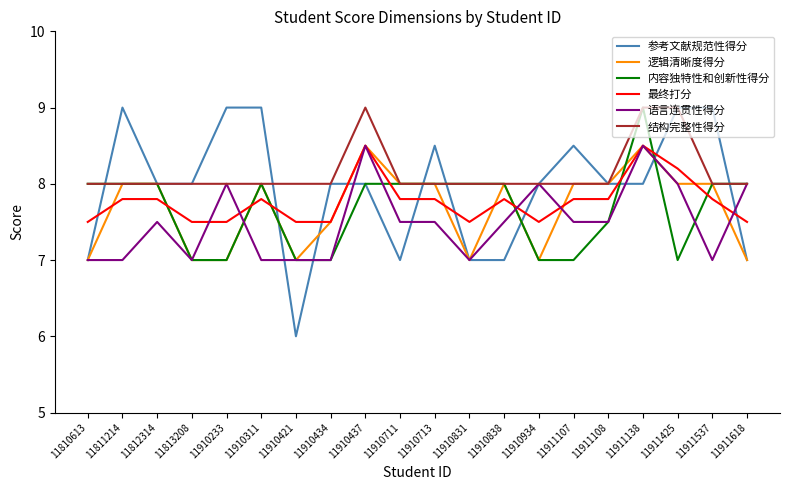

Reading right to left, what are all the values shown in this chart?

参考文献规范性得分: 7.0	9.0	9.0	8.0	8.0	8.5	8.0	7.0	7.0	8.5	7.0	8.0	8.0	6.0	9.0	9.0	8.0	8.0	9.0	7.0
逻辑清晰度得分: 7.0	8.0	8.0	8.5	8.0	8.0	7.0	8.0	7.0	8.0	8.0	8.5	7.5	7.0	8.0	7.0	7.0	8.0	8.0	7.0
内容独特性和创新性得分: 8.0	8.0	7.0	9.0	7.5	7.0	7.0	8.0	8.0	8.0	8.0	8.0	7.0	7.0	8.0	7.0	7.0	8.0	8.0	8.0
最终打分: 7.5	7.8	8.2	8.5	7.8	7.8	7.5	7.8	7.5	7.8	7.8	8.5	7.5	7.5	7.8	7.5	7.5	7.8	7.8	7.5
语言连贯性得分: 8.0	7.0	8.0	8.5	7.5	7.5	8.0	7.5	7.0	7.5	7.5	8.5	7.0	7.0	7.0	8.0	7.0	7.5	7.0	7.0
结构完整性得分: 8.0	8.0	9.0	9.0	8.0	8.0	8.0	8.0	8.0	8.0	8.0	9.0	8.0	8.0	8.0	8.0	8.0	8.0	8.0	8.0